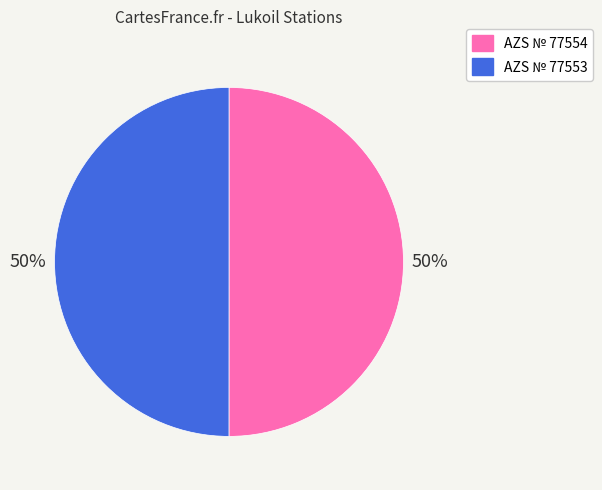

Is the sum of AZS № 77553 and AZS № 77554 greater than half?

Yes